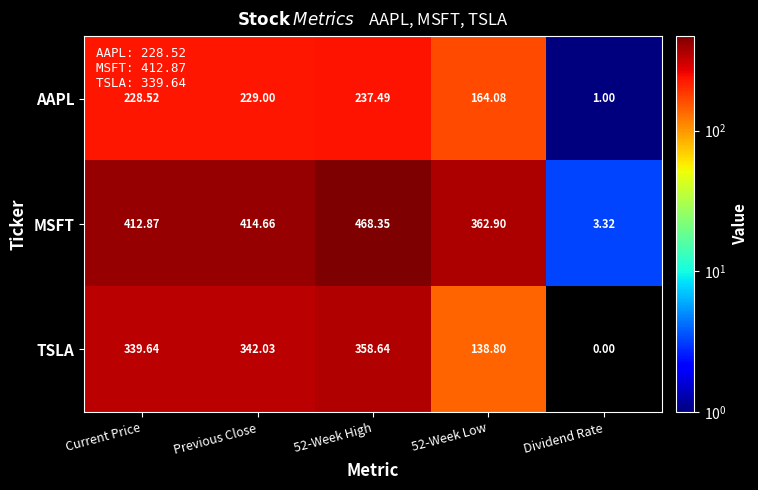

Where does the AAPL series first go above 228?

Current Price